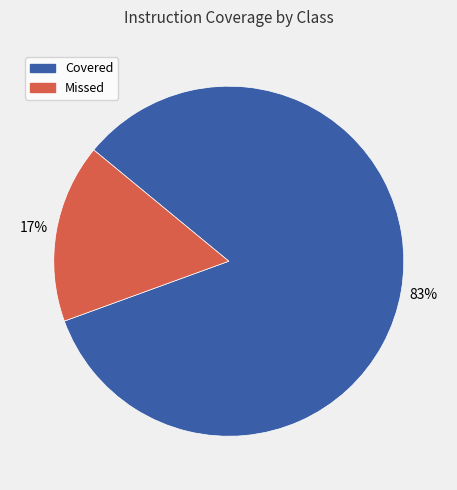

What percentage is the Covered slice, to the nearest percent?

83%